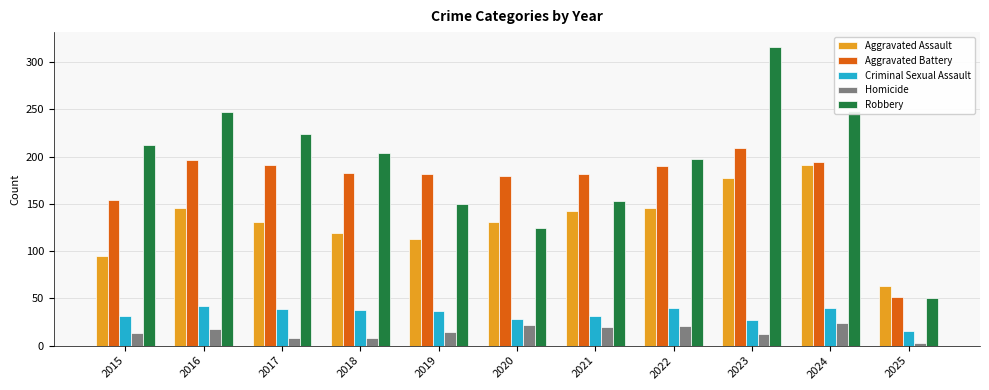

What is the average value of the Aggravated Battery series?

174